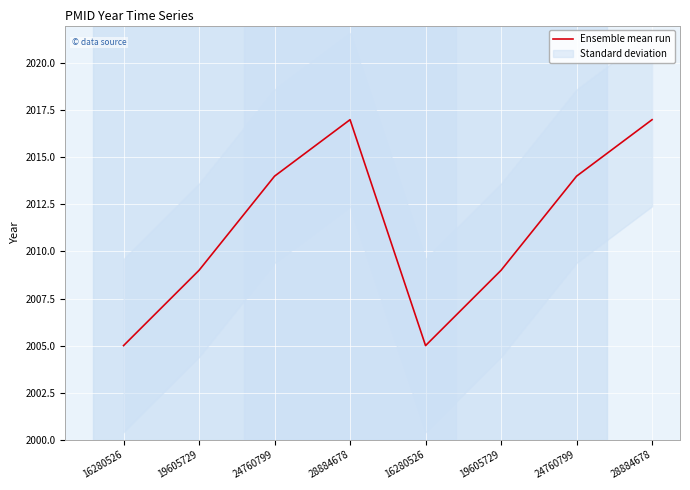

List the labels in order of value, largest first.

28884678, 28884678, 24760799, 24760799, 19605729, 19605729, 16280526, 16280526